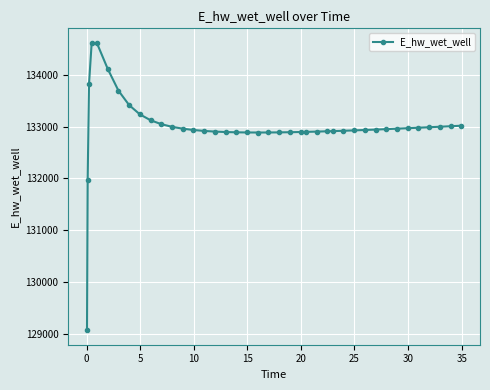

What is the value of the 11th point from the left?

133047.6